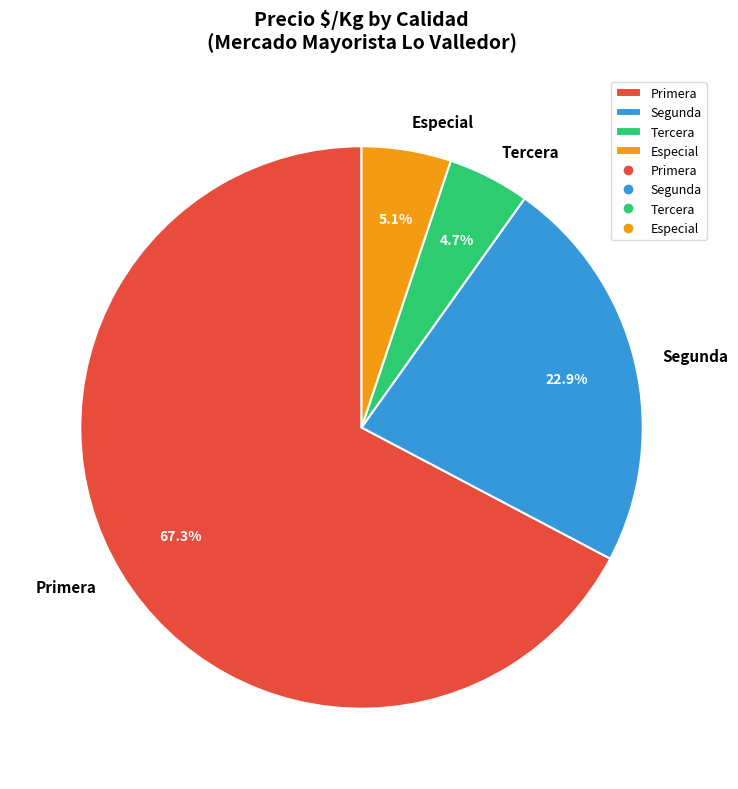

How many slices are in this pie chart?

4